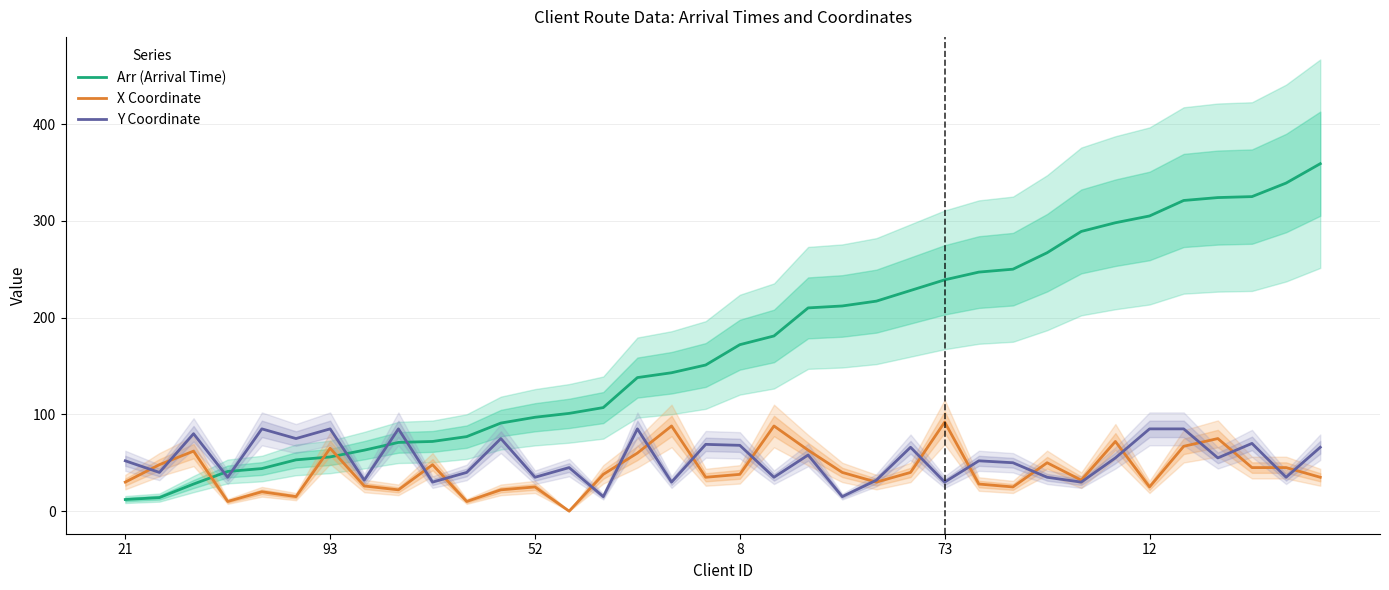

Which series has the largest range (max minus min)?

Arr (Arrival Time)